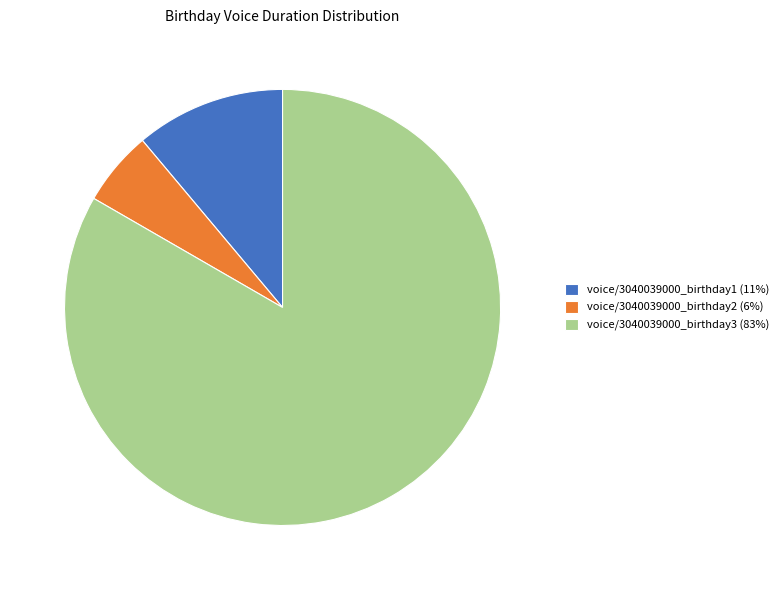

Is it true that voice/3040039000_birthday2 is 6% of the pie?

True